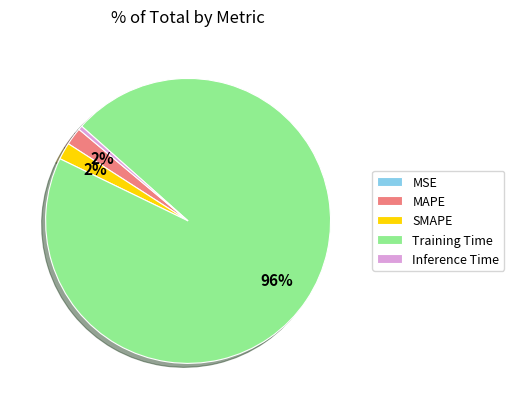

Which category has the biggest portion of the pie?

Training Time